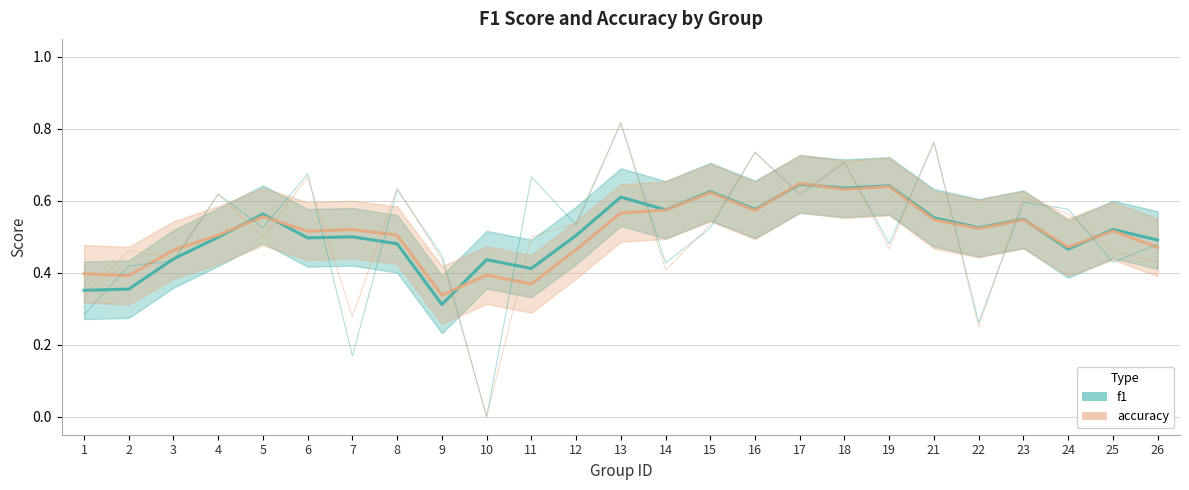

At which label does accuracy reach its peak?

13